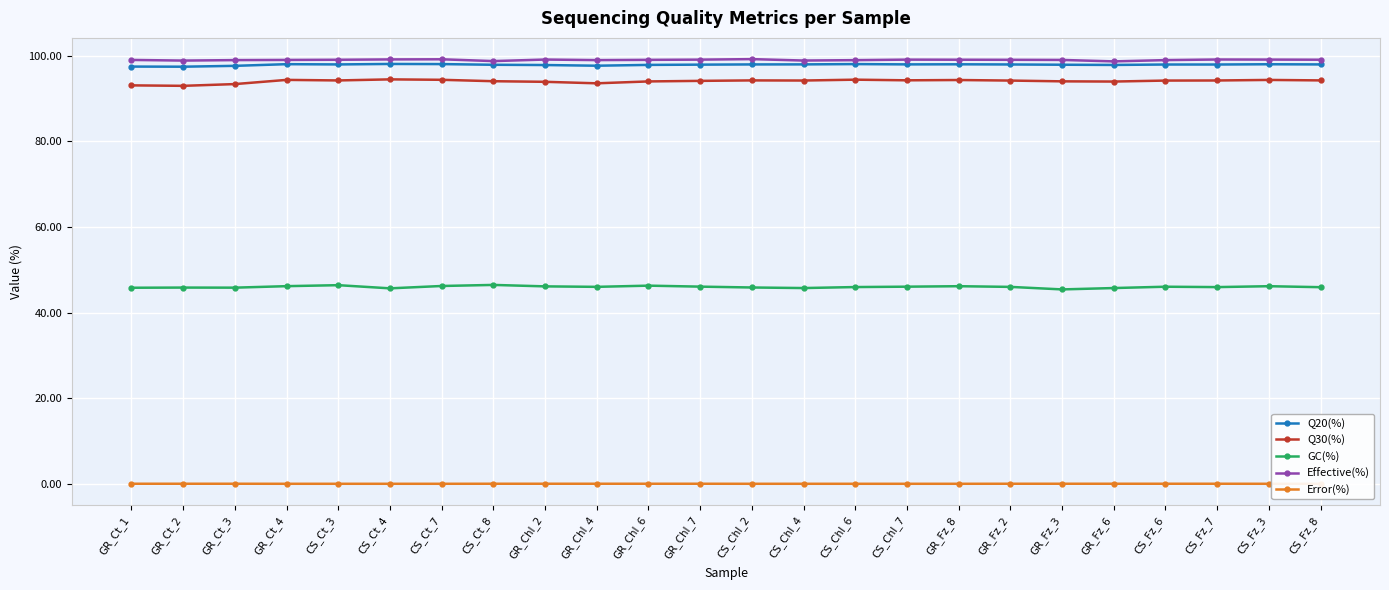

True or false: Q20(%) and Q30(%) intersect in this chart.

False